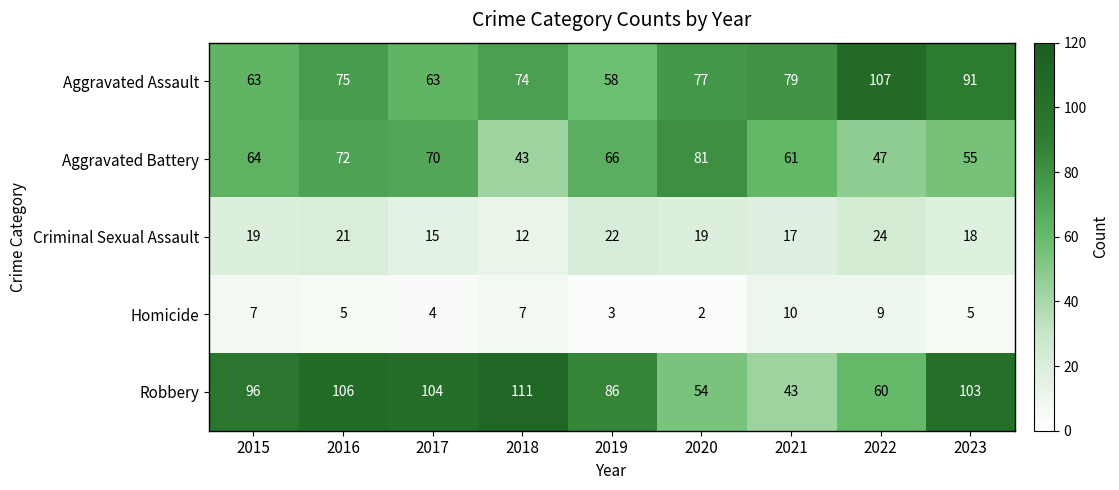

Which series has the largest range (max minus min)?

Robbery